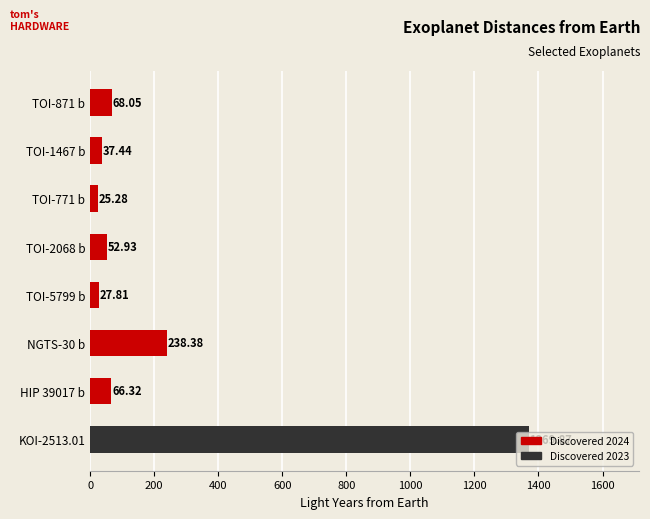

Rank the categories by value from lowest to highest.

TOI-771 b, TOI-5799 b, TOI-1467 b, TOI-2068 b, HIP 39017 b, TOI-871 b, NGTS-30 b, KOI-2513.01